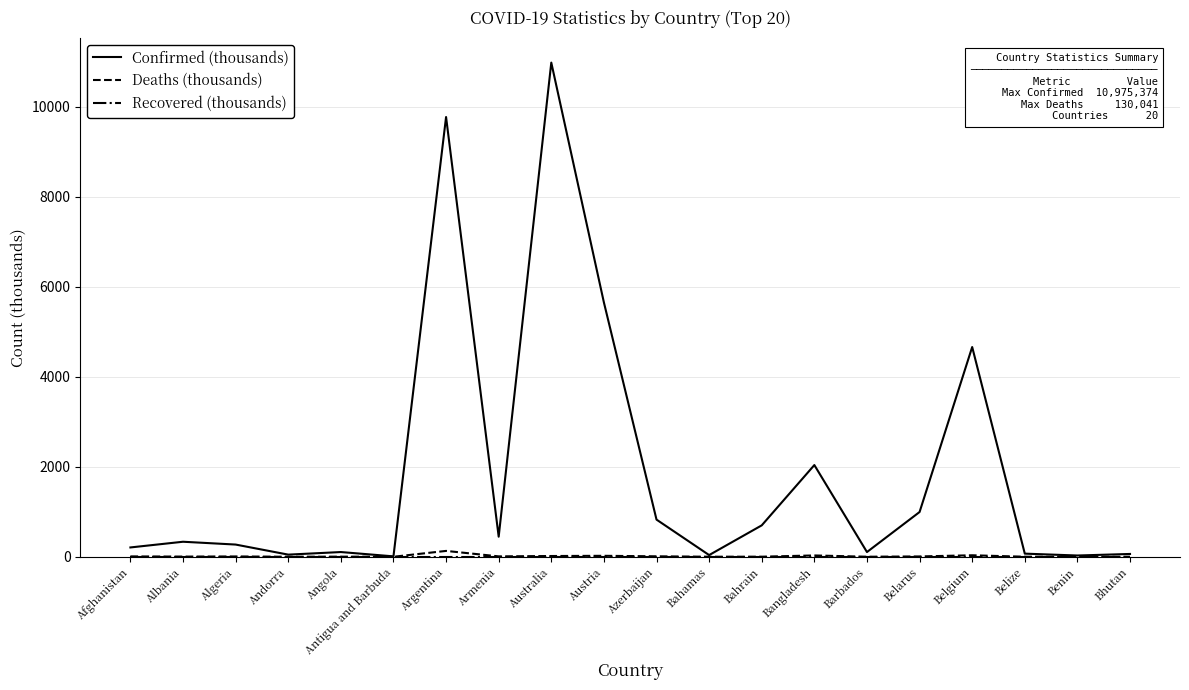

Which series has the widest spread of values?

Confirmed (thousands)